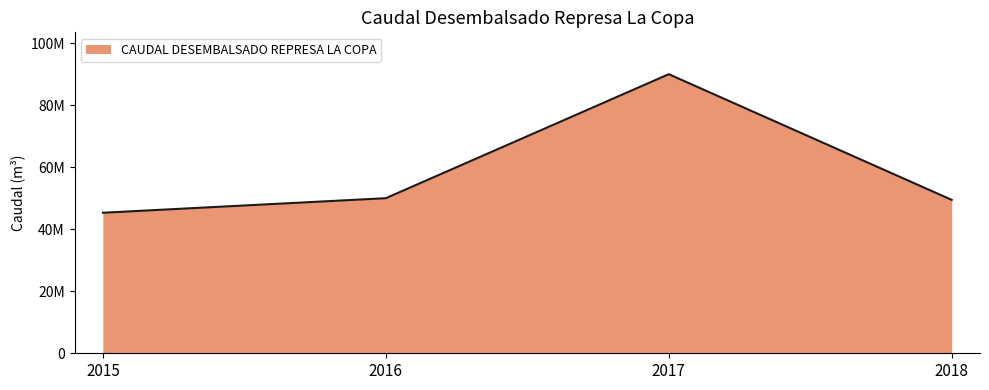

What is the minimum value shown in the chart?

45319478